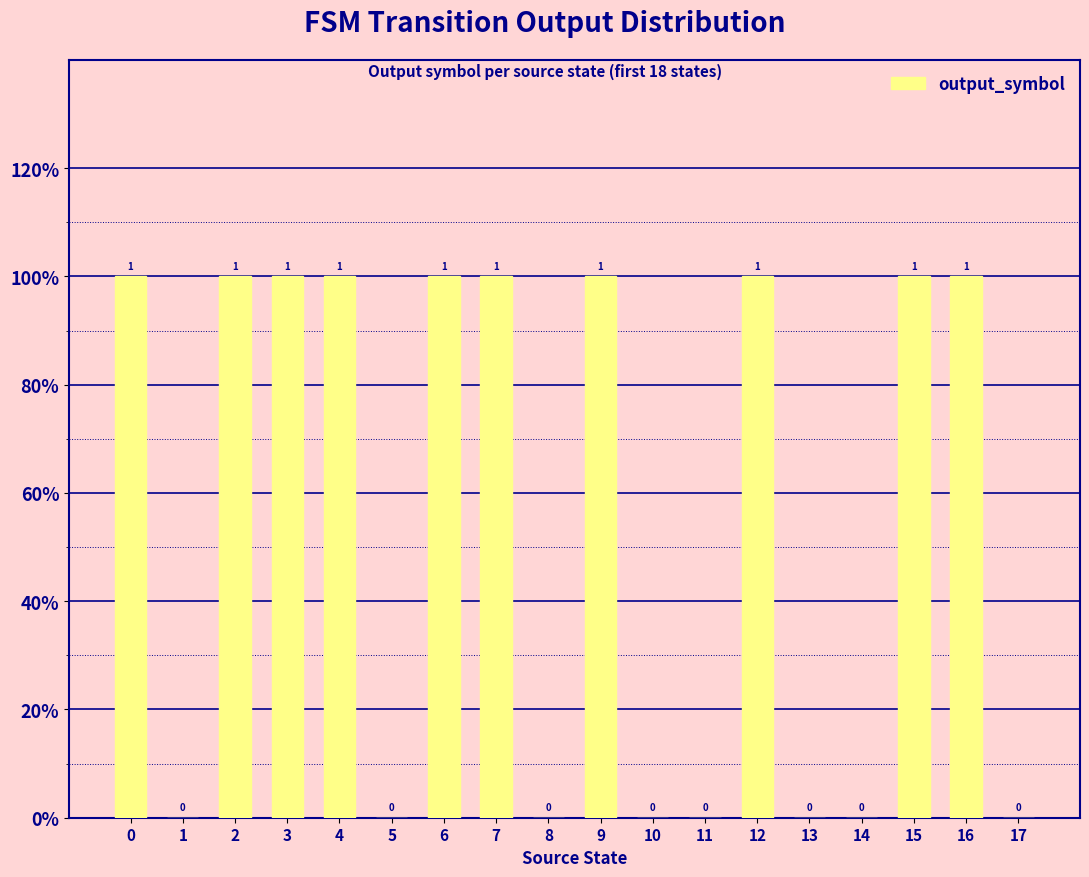

The value at 9 is 1. True or false?

True